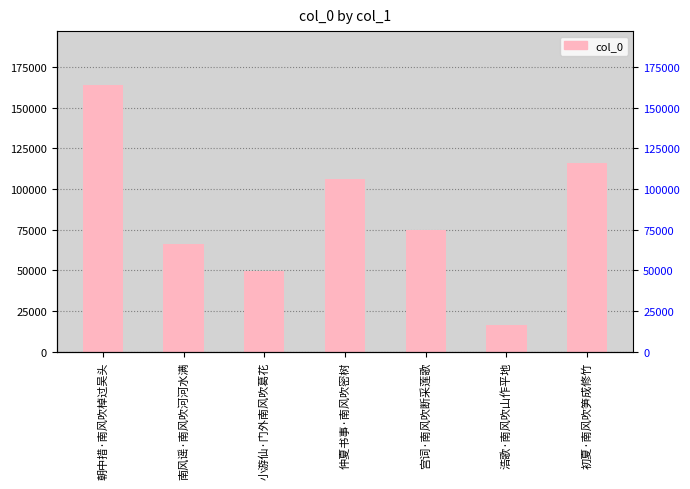

What is the change in value from 仲夏书事·南风吹密树 to 初夏·南风吹笋成修竹?

+9340